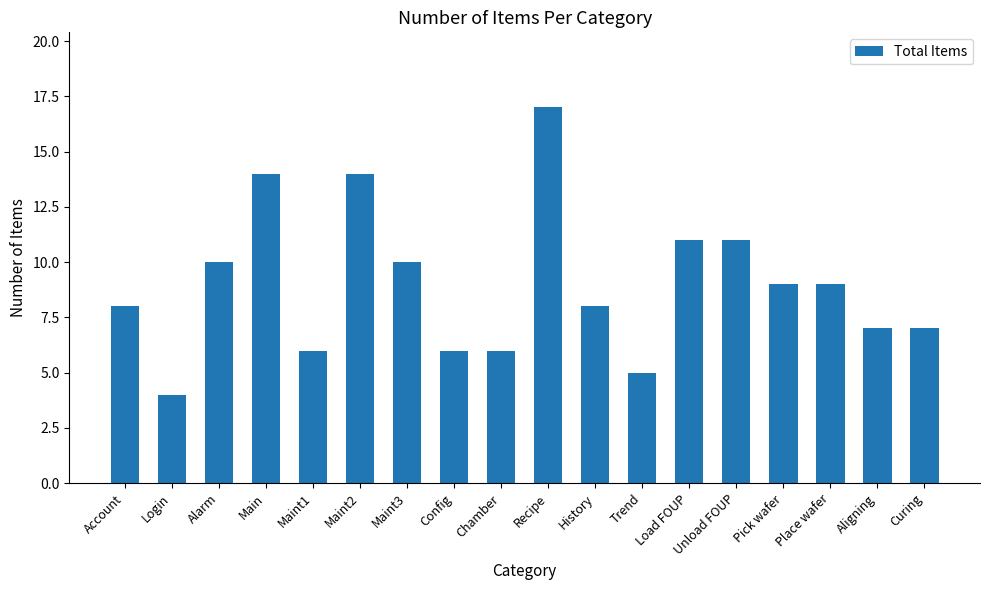

Reading right to left, transcribe all the data shown in this chart.

Curing=7	Aligning=7	Place wafer=9	Pick wafer=9	Unload FOUP=11	Load FOUP=11	Trend=5	History=8	Recipe=17	Chamber=6	Config=6	Maint3=10	Maint2=14	Maint1=6	Main=14	Alarm=10	Login=4	Account=8